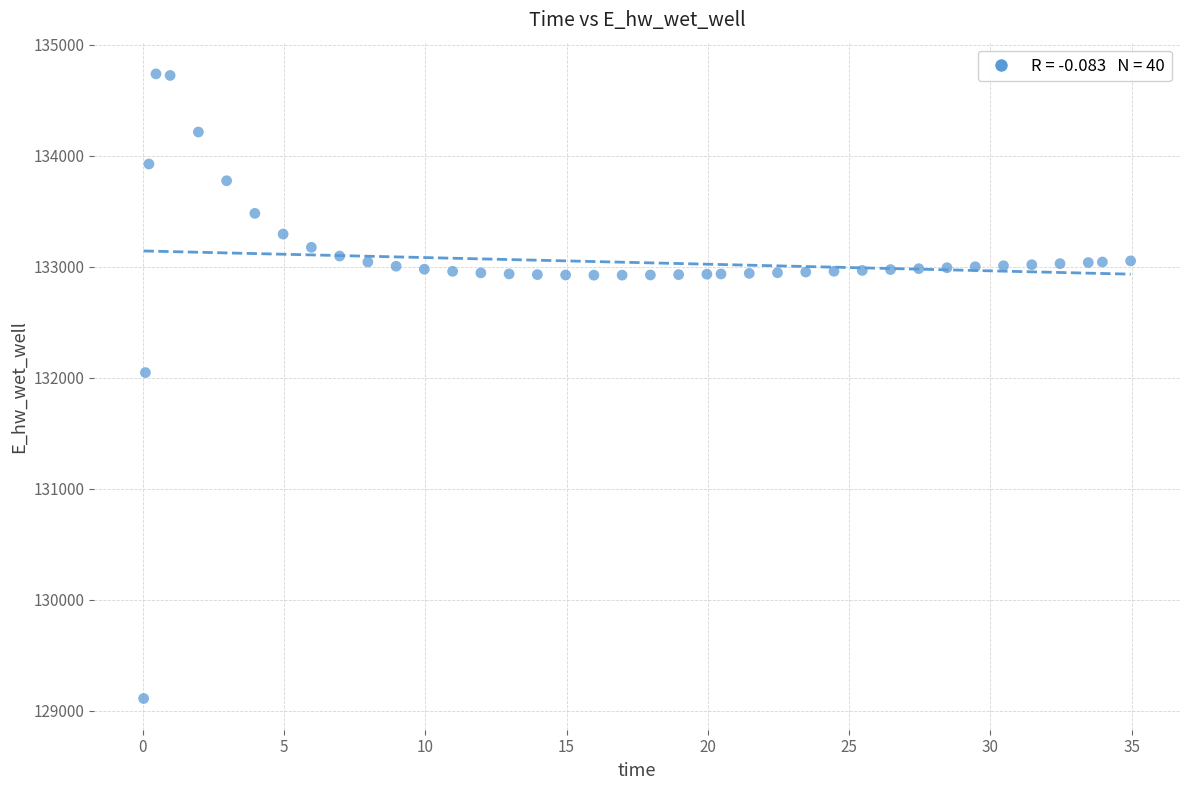

What is the range of Y values (max minus min)?

5627.0